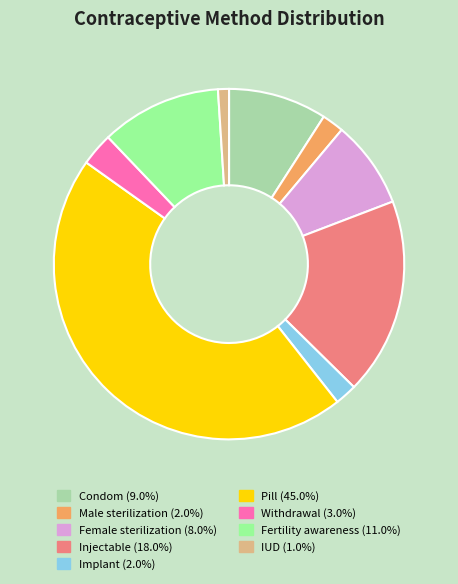

Is the sum of Female sterilization (8.0%) and Implant (2.0%) greater than half?

No